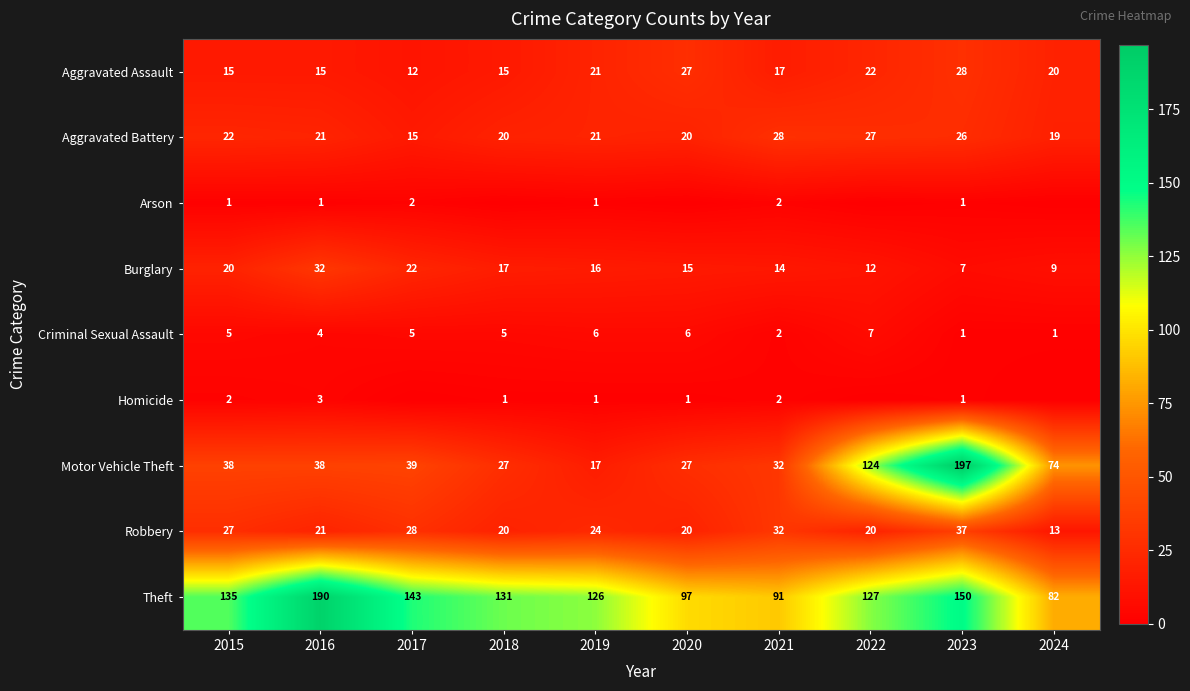

At which category is the sum across all series the highest?

2023